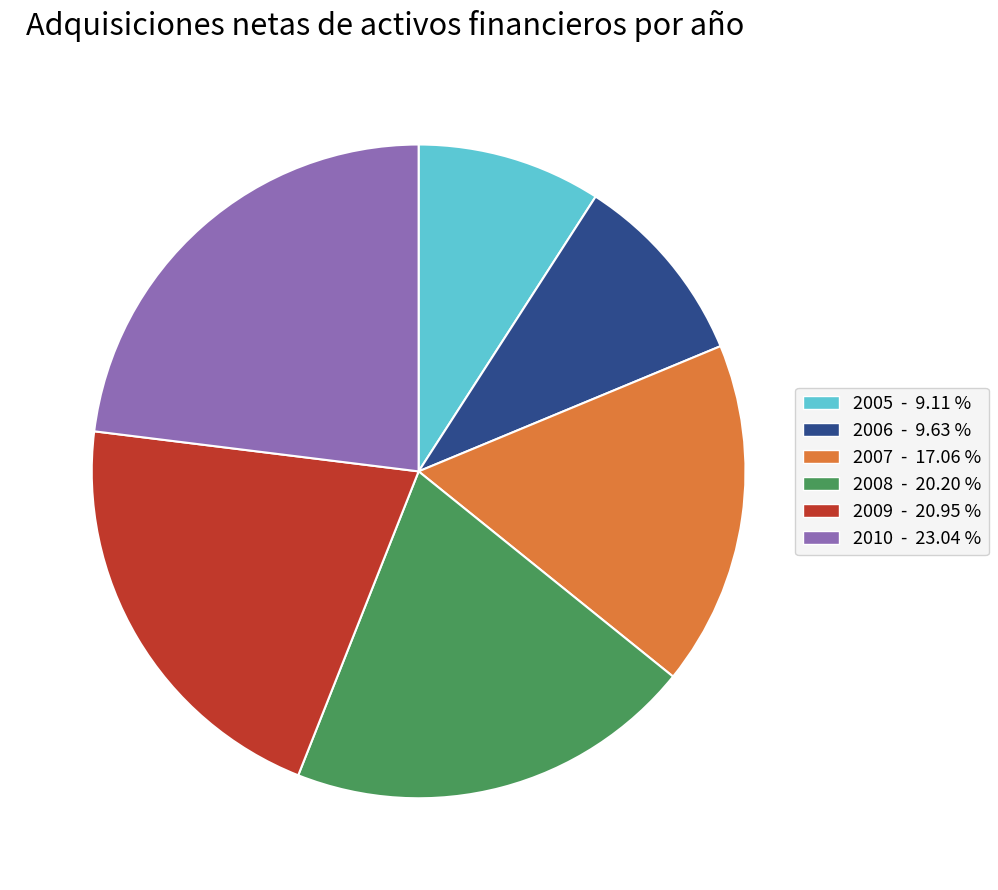

The 2009 slice represents 12% of the pie. True or false?

False